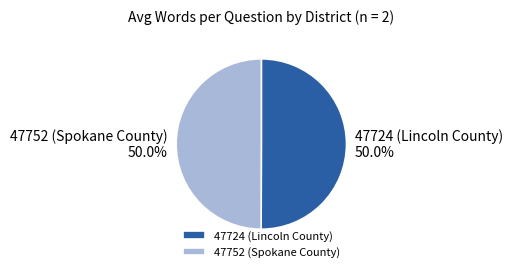

The 47752 (Spokane County) slice represents 63% of the pie. True or false?

False